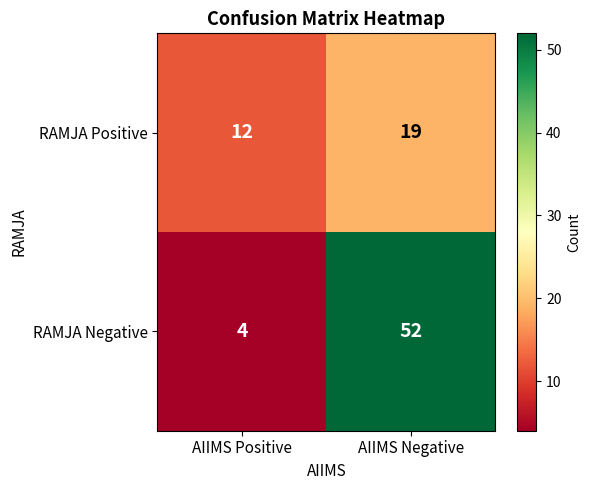

The RAMJA Negative series shows 11 at AIIMS Negative. True or false?

False